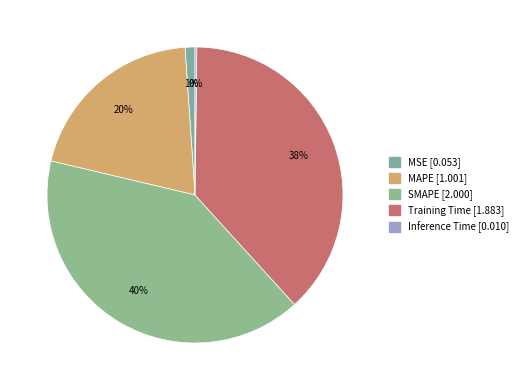

What is the change in value from SMAPE to Training Time?

-0.1